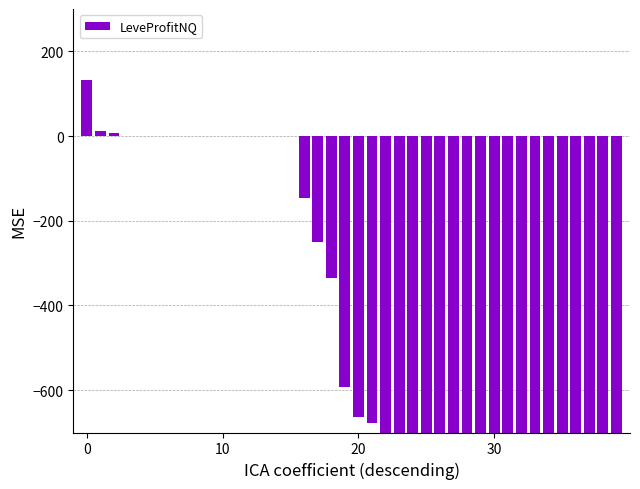

What is the maximum value shown in the chart?

132.0